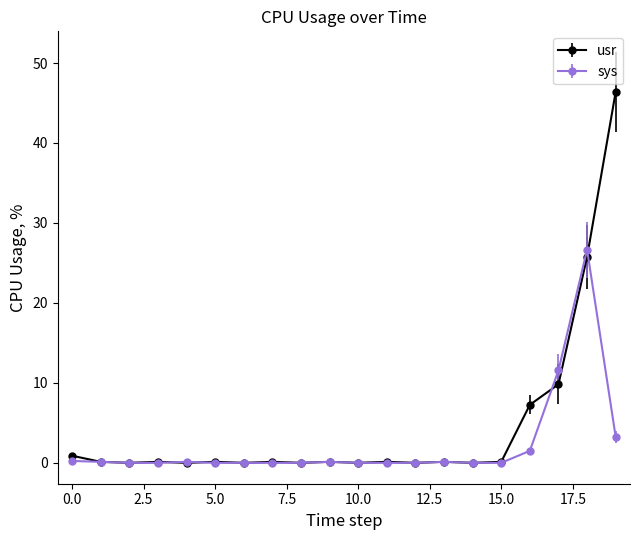

What is the difference between the second highest and minimum values in the usr series?

25.8